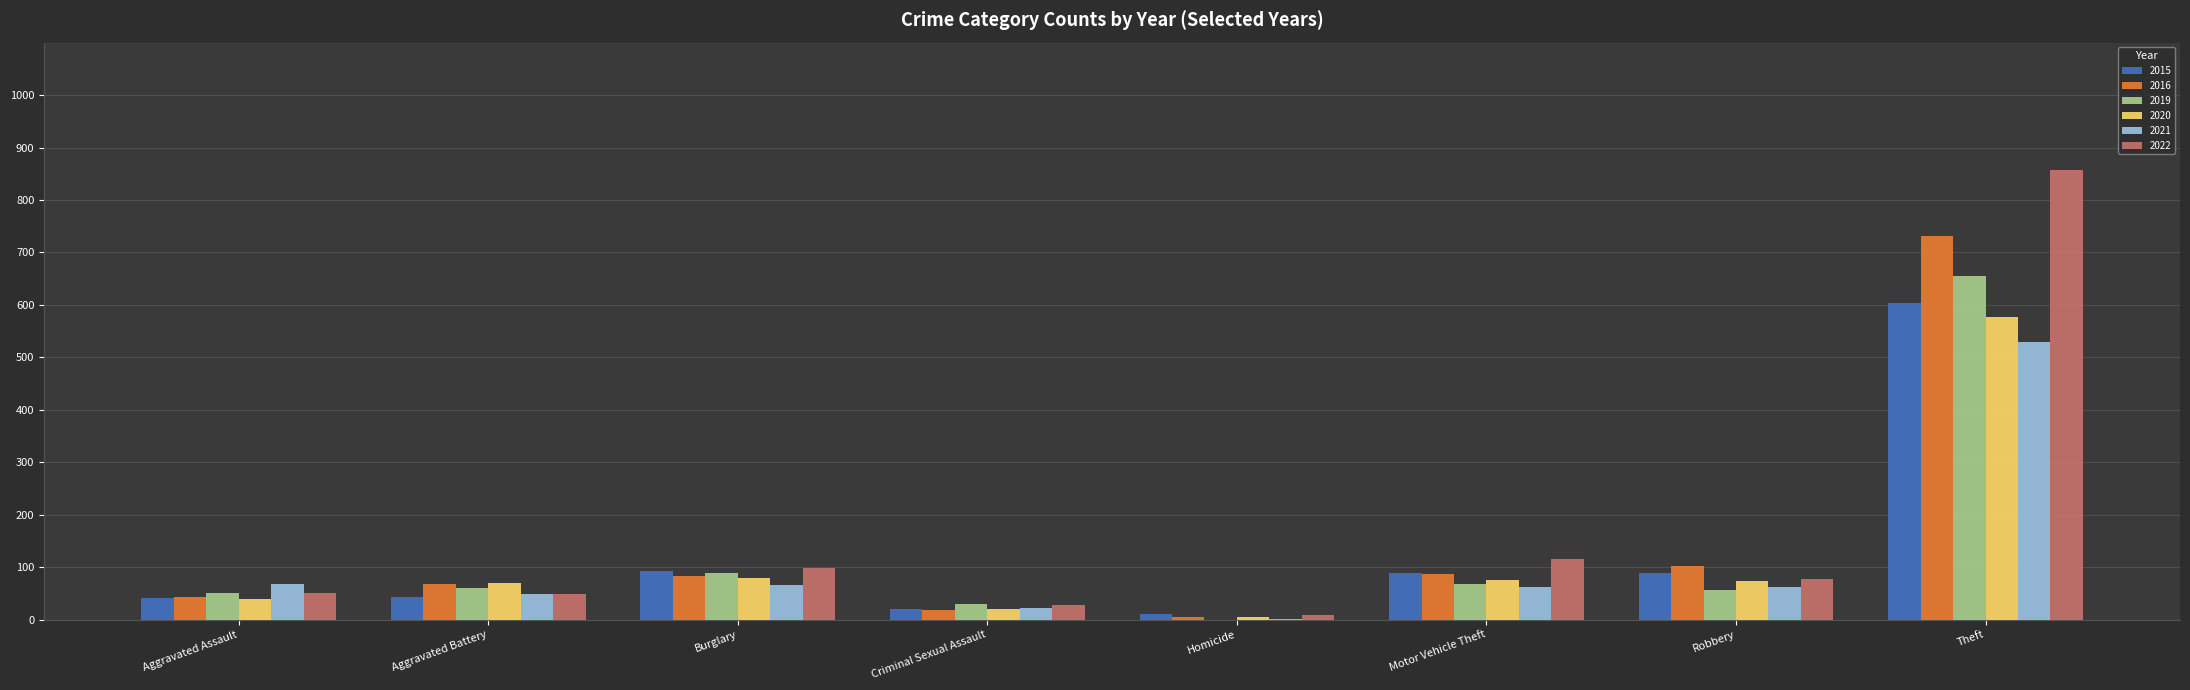

Where does the 2022 series first go above 77?

Burglary